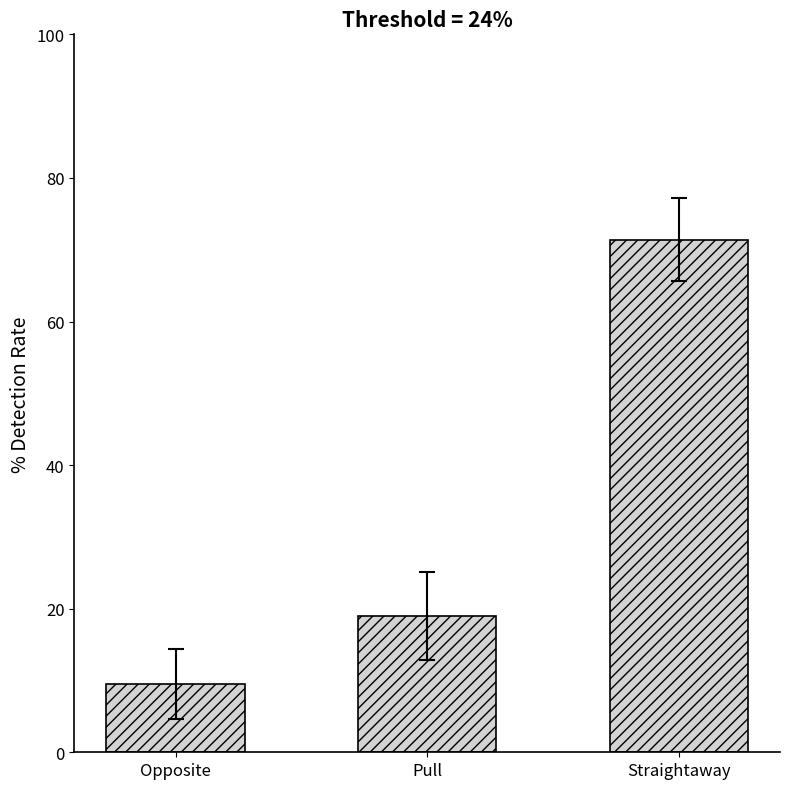

What is the greatest value displayed?

71.4